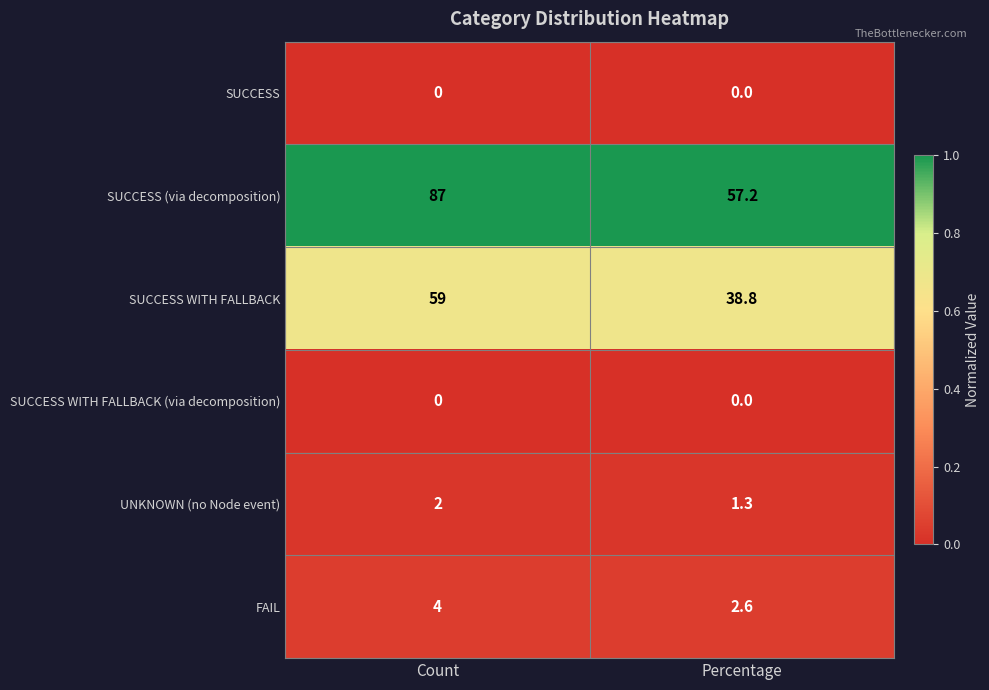

Reading left to right, extract all data points from this chart.

SUCCESS: Count=0.0	Percentage=0.0
SUCCESS (via decomposition): Count=87.0	Percentage=57.2
SUCCESS WITH FALLBACK: Count=59.0	Percentage=38.8
SUCCESS WITH FALLBACK (via decomposition): Count=0.0	Percentage=0.0
UNKNOWN (no Node event): Count=2.0	Percentage=1.3
FAIL: Count=4.0	Percentage=2.6